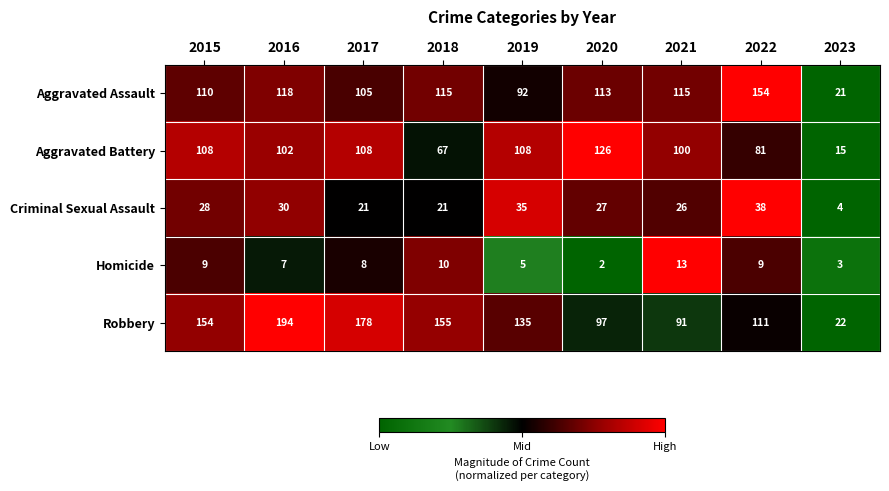

At which label is Homicide closest to 7?

2016